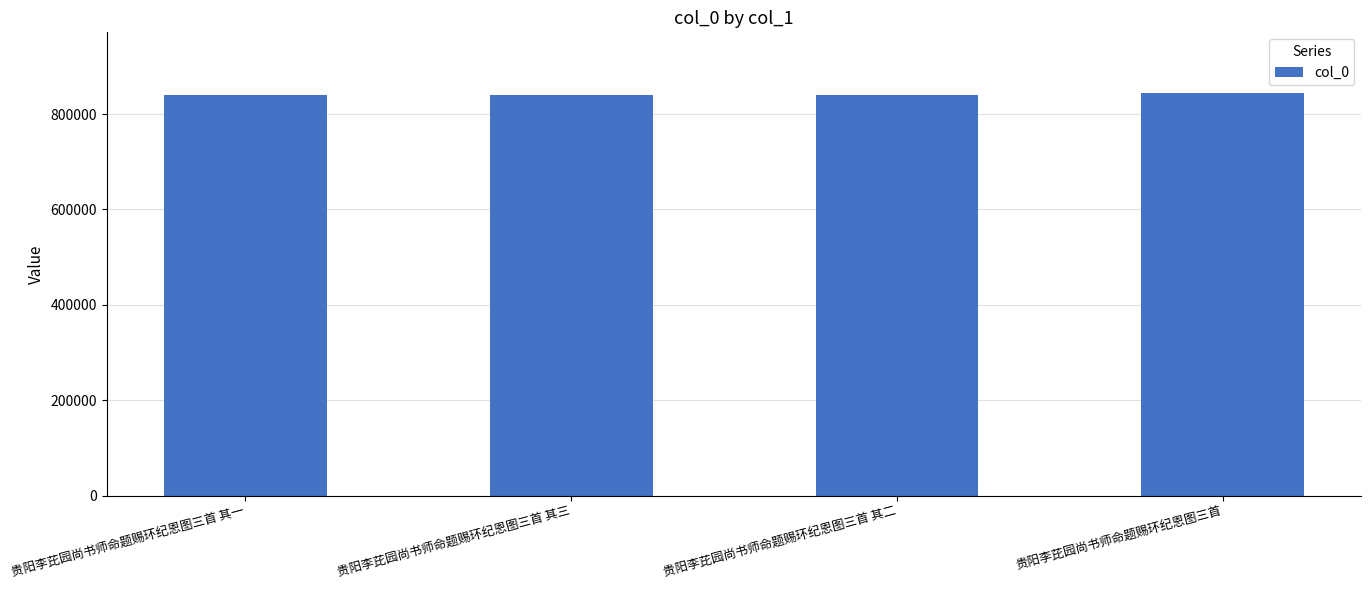

What is the approximate value at 贵阳李芘园尚书师命题赐环纪恩图三首 其三?

840522